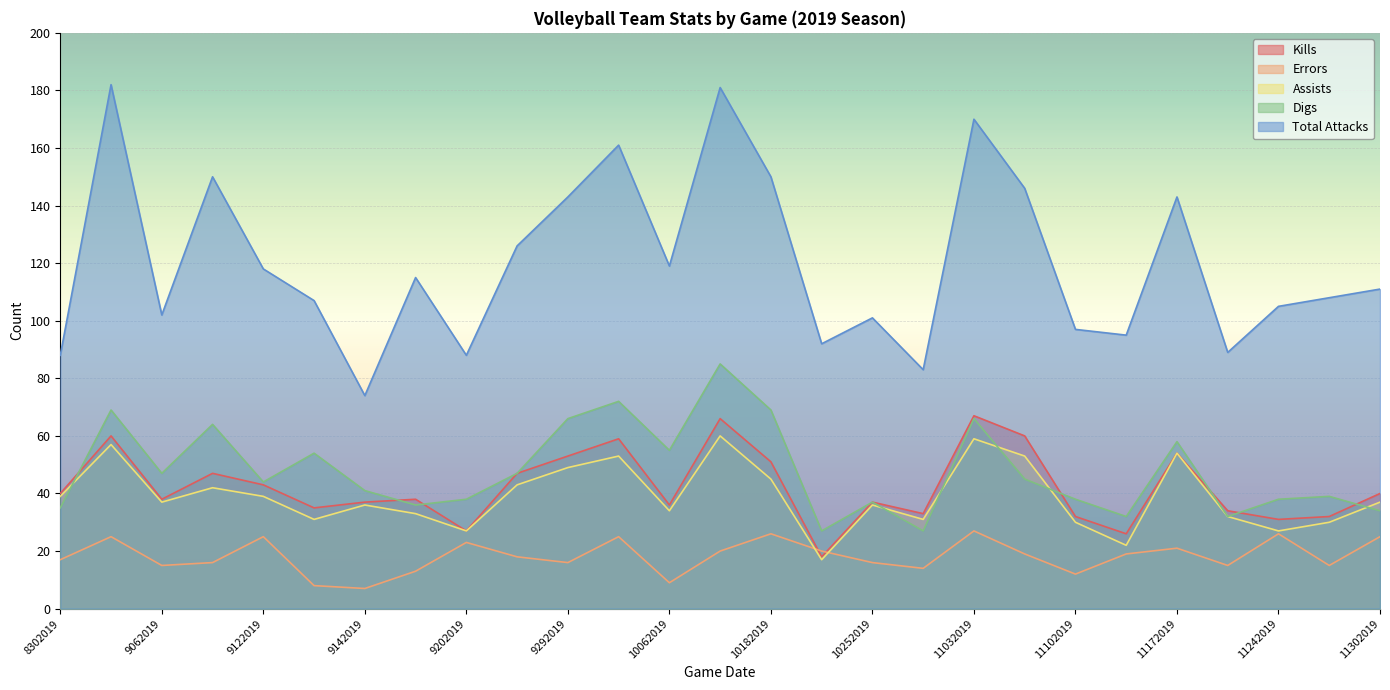

Rank the categories by Kills value from lowest to highest.

10202019, 11152019, 9202019, 11242019, 11102019, 11272019, 10272019, 11222019, 9132019, 10062019, 9142019, 10252019, 9062019, 9172019, 8302019, 11302019, 9122019, 9072019, 9242019, 10182019, 9292019, 11172019, 10022019, 8312019, 11082019, 10092019, 11032019